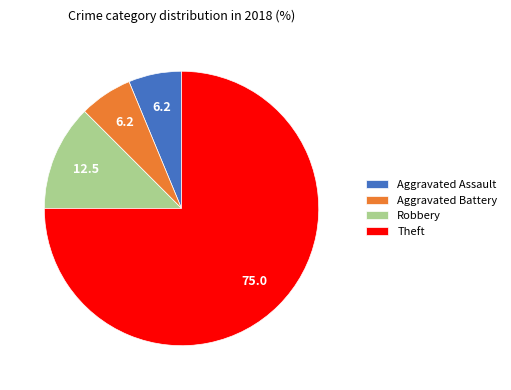

Which category has the biggest portion of the pie?

Theft